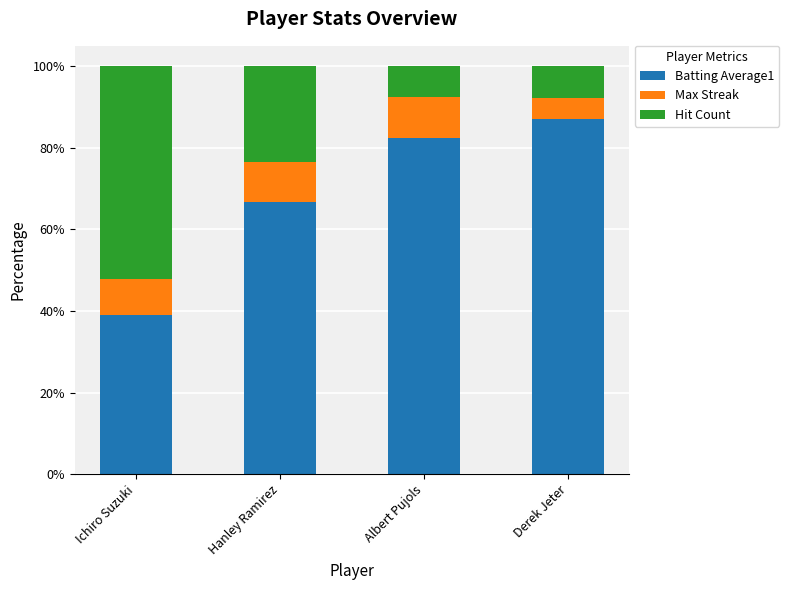

What is the difference between the Batting Average1 values at Derek Jeter and Ichiro Suzuki?

48.0